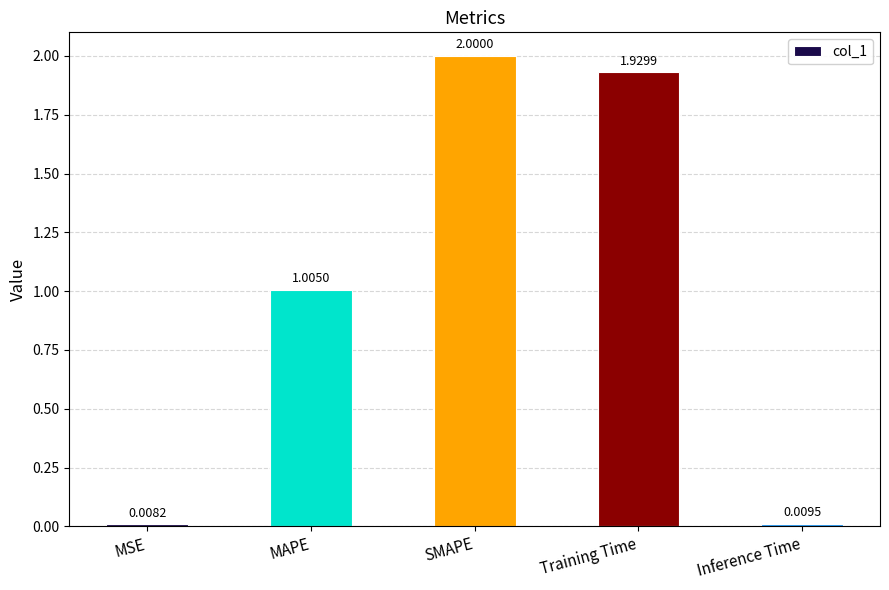

What is the average value?

1.0